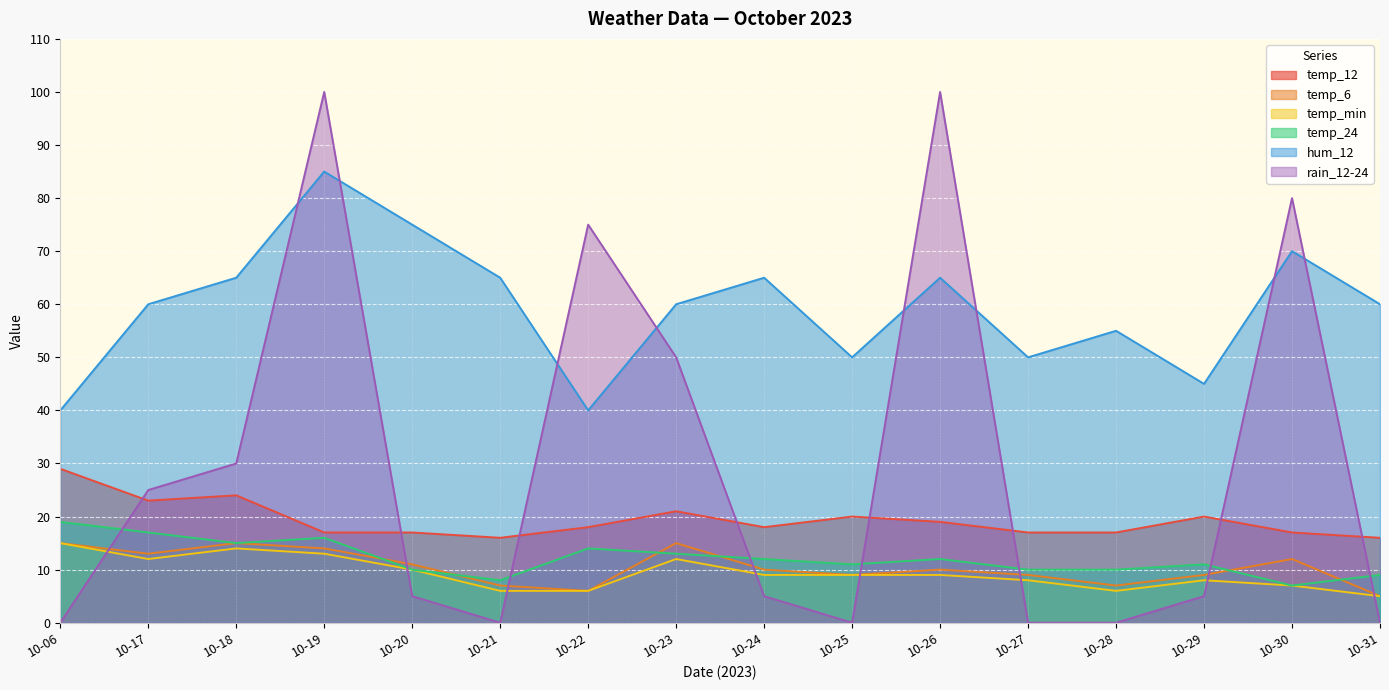

What is the sum of all temp_min values?

149